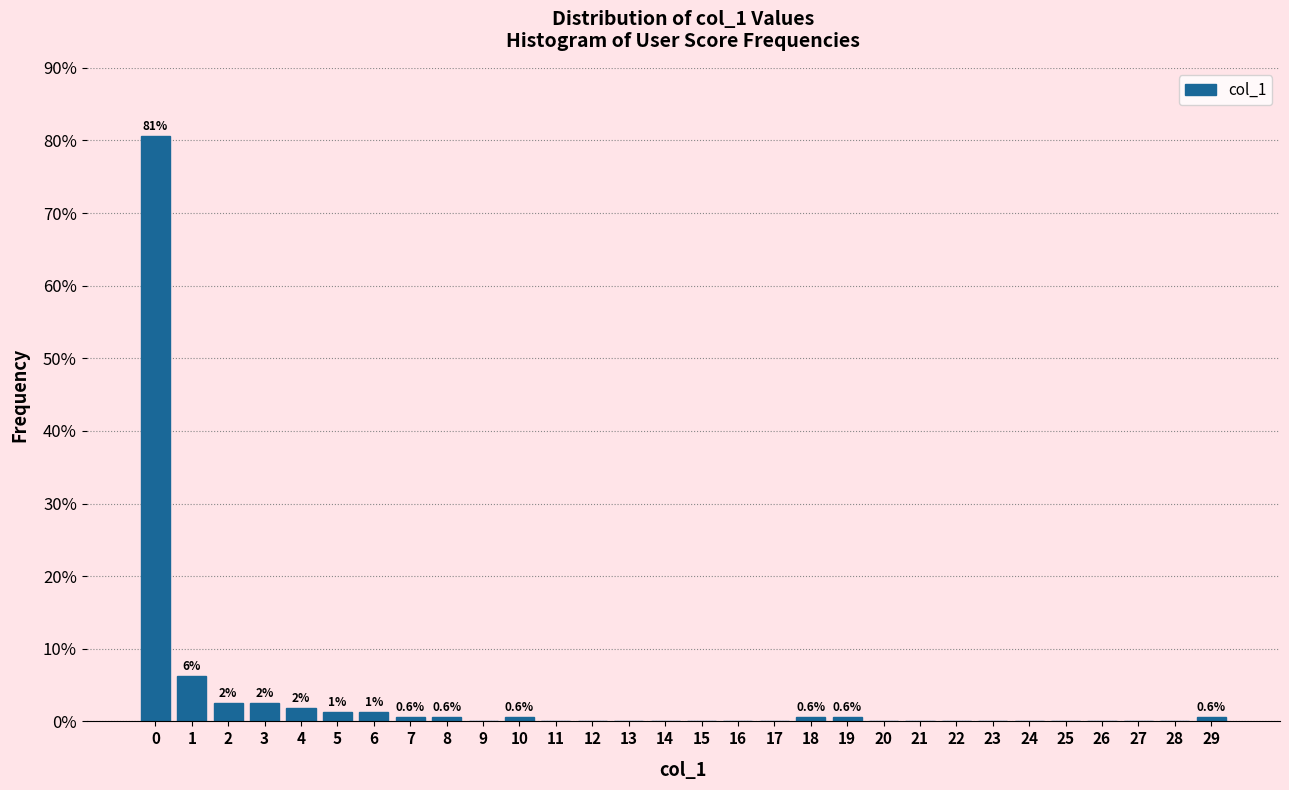

True or false: the data shows 0.6 at 10.

True